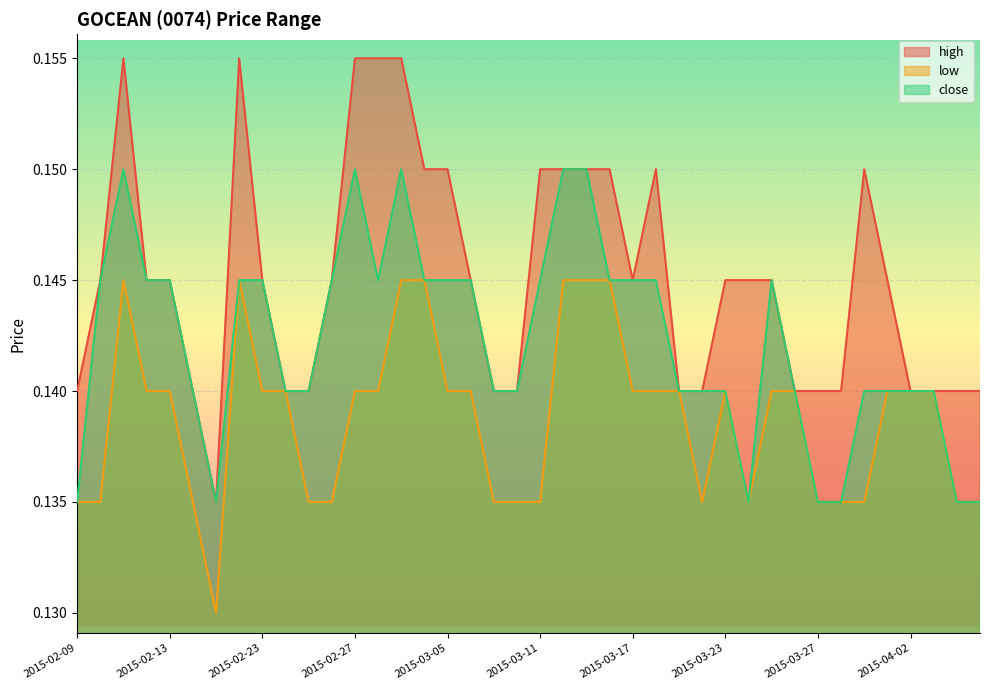

Reading left to right, extract all data points from this chart.

high: 2015-02-09=0.1	2015-02-10=0.1	2015-02-11=0.2	2015-02-12=0.1	2015-02-13=0.1	2015-02-16=0.1	2015-02-17=0.1	2015-02-18=0.2	2015-02-23=0.1	2015-02-24=0.1	2015-02-25=0.1	2015-02-26=0.1	2015-02-27=0.2	2015-03-02=0.2	2015-03-03=0.2	2015-03-04=0.1	2015-03-05=0.1	2015-03-06=0.1	2015-03-09=0.1	2015-03-10=0.1	2015-03-11=0.1	2015-03-12=0.1	2015-03-13=0.1	2015-03-16=0.1	2015-03-17=0.1	2015-03-18=0.1	2015-03-19=0.1	2015-03-20=0.1	2015-03-23=0.1	2015-03-24=0.1	2015-03-25=0.1	2015-03-26=0.1	2015-03-27=0.1	2015-03-30=0.1	2015-03-31=0.1	2015-04-01=0.1	2015-04-02=0.1	2015-04-03=0.1	2015-04-06=0.1	2015-04-07=0.1
low: 2015-02-09=0.1	2015-02-10=0.1	2015-02-11=0.1	2015-02-12=0.1	2015-02-13=0.1	2015-02-16=0.1	2015-02-17=0.1	2015-02-18=0.1	2015-02-23=0.1	2015-02-24=0.1	2015-02-25=0.1	2015-02-26=0.1	2015-02-27=0.1	2015-03-02=0.1	2015-03-03=0.1	2015-03-04=0.1	2015-03-05=0.1	2015-03-06=0.1	2015-03-09=0.1	2015-03-10=0.1	2015-03-11=0.1	2015-03-12=0.1	2015-03-13=0.1	2015-03-16=0.1	2015-03-17=0.1	2015-03-18=0.1	2015-03-19=0.1	2015-03-20=0.1	2015-03-23=0.1	2015-03-24=0.1	2015-03-25=0.1	2015-03-26=0.1	2015-03-27=0.1	2015-03-30=0.1	2015-03-31=0.1	2015-04-01=0.1	2015-04-02=0.1	2015-04-03=0.1	2015-04-06=0.1	2015-04-07=0.1
close: 2015-02-09=0.1	2015-02-10=0.1	2015-02-11=0.1	2015-02-12=0.1	2015-02-13=0.1	2015-02-16=0.1	2015-02-17=0.1	2015-02-18=0.1	2015-02-23=0.1	2015-02-24=0.1	2015-02-25=0.1	2015-02-26=0.1	2015-02-27=0.1	2015-03-02=0.1	2015-03-03=0.1	2015-03-04=0.1	2015-03-05=0.1	2015-03-06=0.1	2015-03-09=0.1	2015-03-10=0.1	2015-03-11=0.1	2015-03-12=0.1	2015-03-13=0.1	2015-03-16=0.1	2015-03-17=0.1	2015-03-18=0.1	2015-03-19=0.1	2015-03-20=0.1	2015-03-23=0.1	2015-03-24=0.1	2015-03-25=0.1	2015-03-26=0.1	2015-03-27=0.1	2015-03-30=0.1	2015-03-31=0.1	2015-04-01=0.1	2015-04-02=0.1	2015-04-03=0.1	2015-04-06=0.1	2015-04-07=0.1